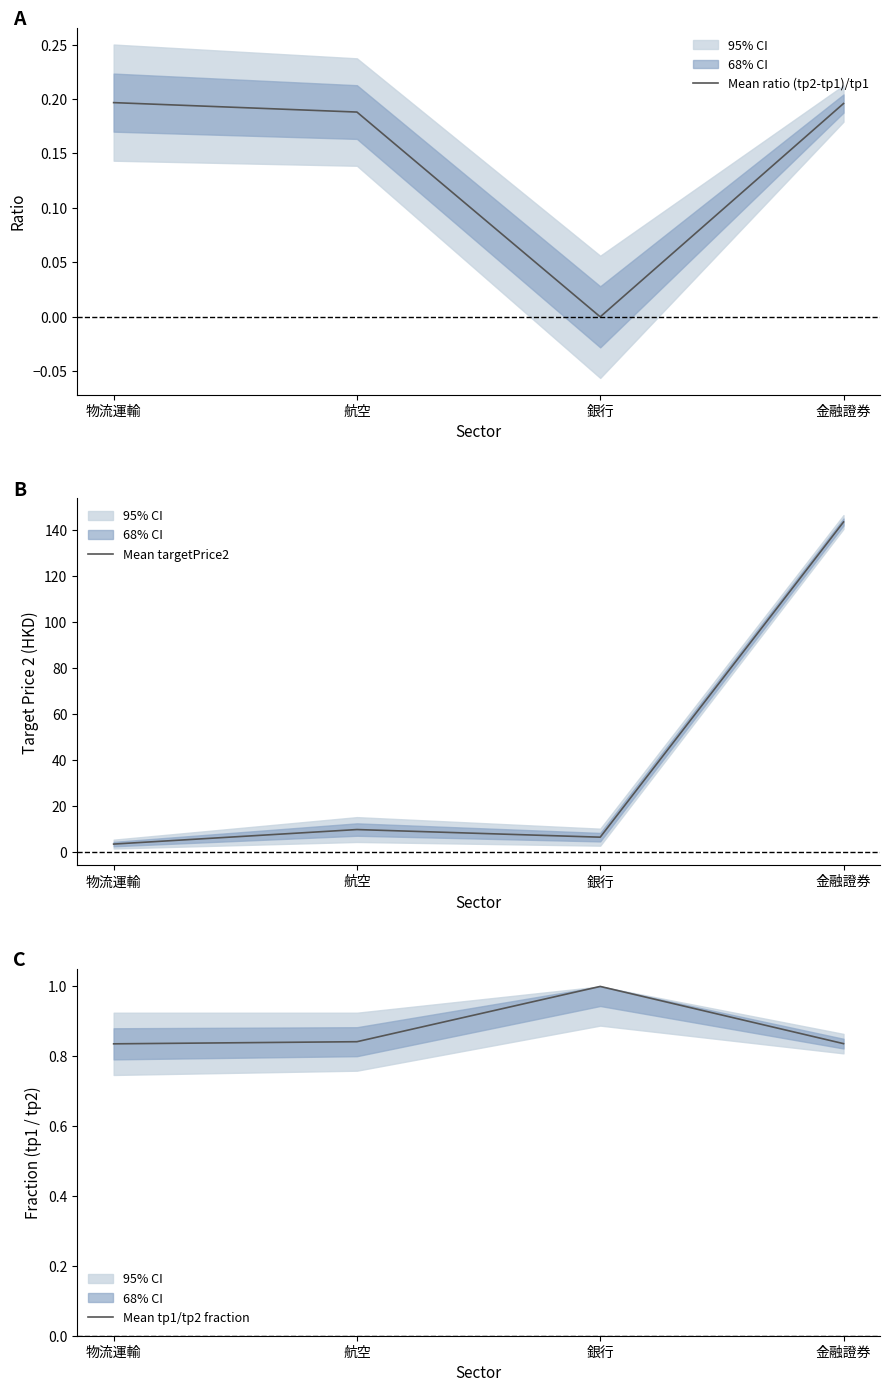

Which category has the highest value in the Mean ratio (tp2-tp1)/tp1 series?

物流運輸